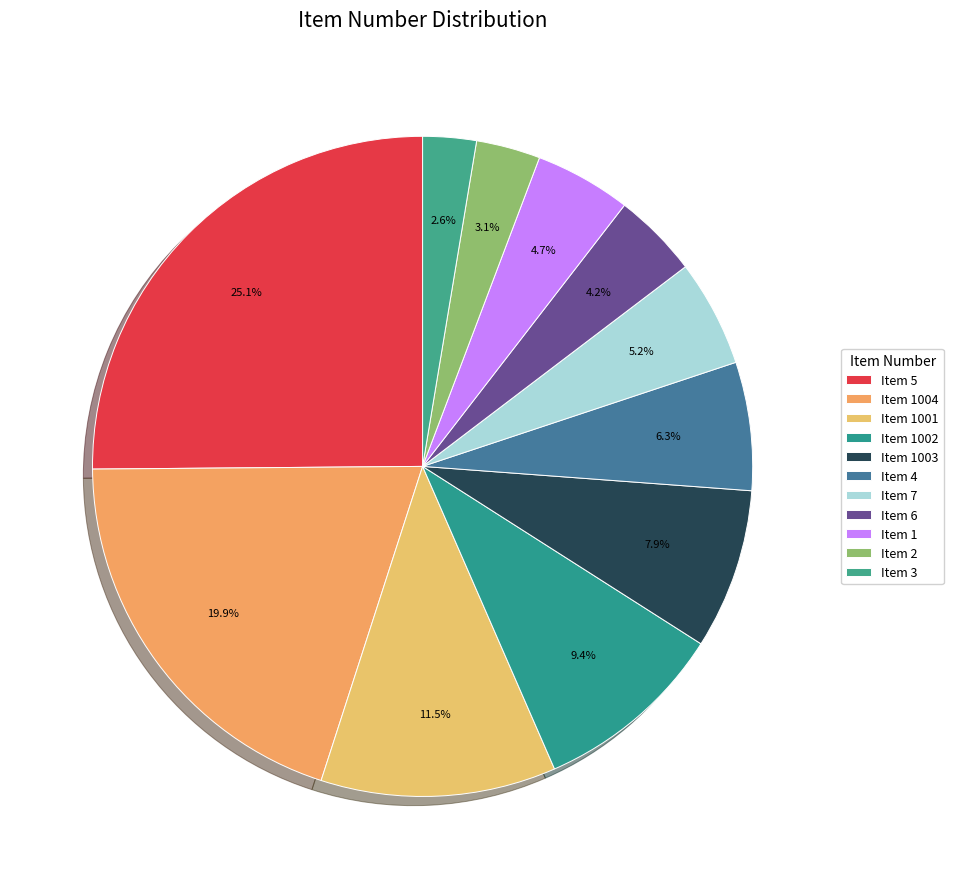

Count the number of slices in the pie.

11